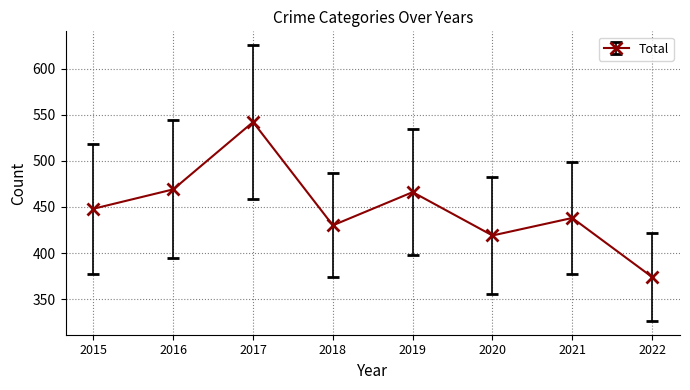

Reading right to left, what are all the values shown in this chart?

2022=374	2021=438	2020=419	2019=466	2018=430	2017=542	2016=469	2015=448